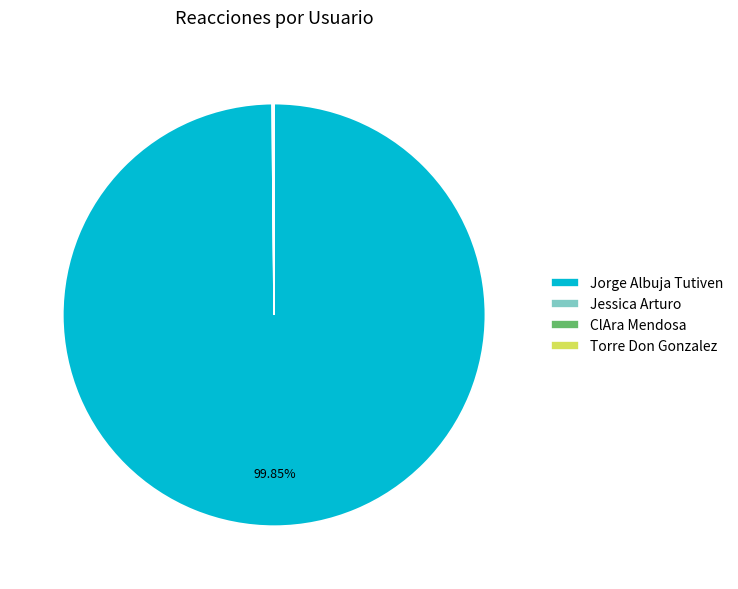

What is the largest slice in the pie chart?

Jorge Albuja Tutiven